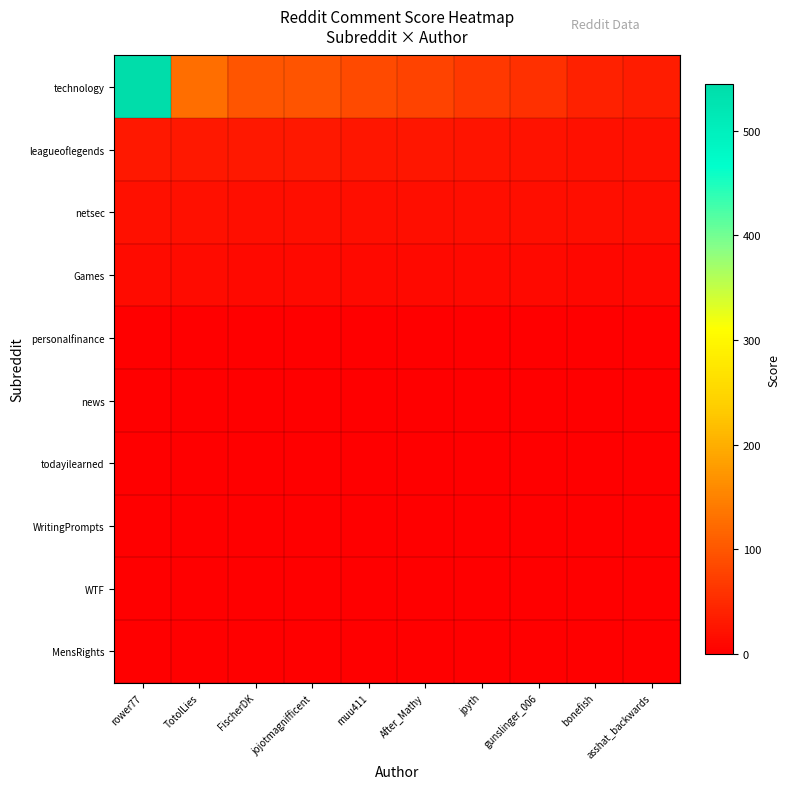

At After_Mathy, list the series in order from largest to smallest.

technology, leagueoflegends, netsec, Games, personalfinance, news, todayilearned, WritingPrompts, WTF, MensRights